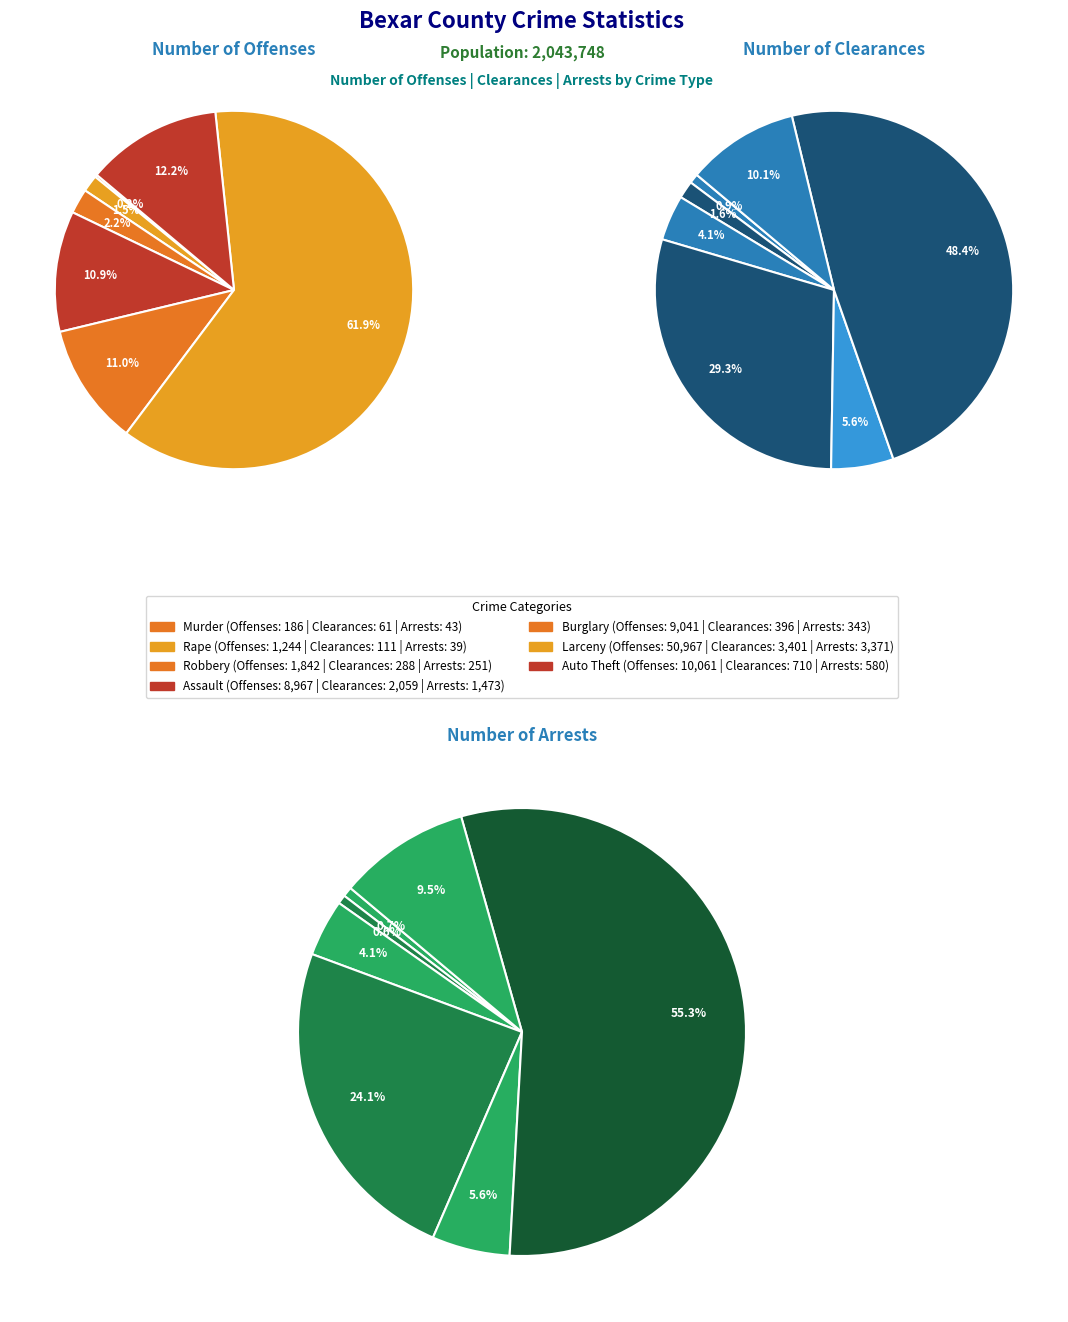

At Larceny, list the series in order from largest to smallest.

Number of Offenses, Number of Clearances, Number of Arrests